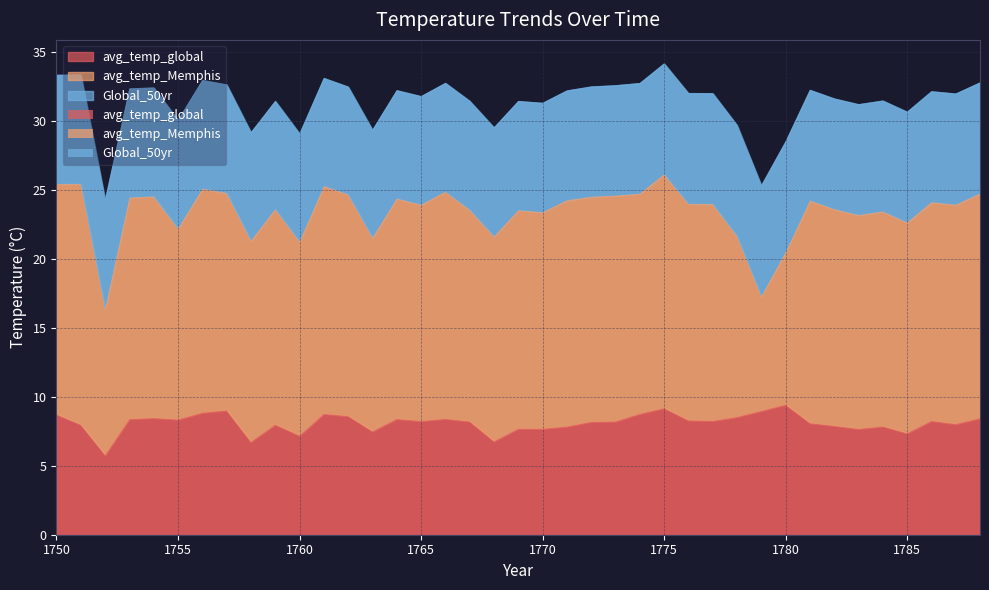

How many interior local peaks does the Global_50yr series have?

4